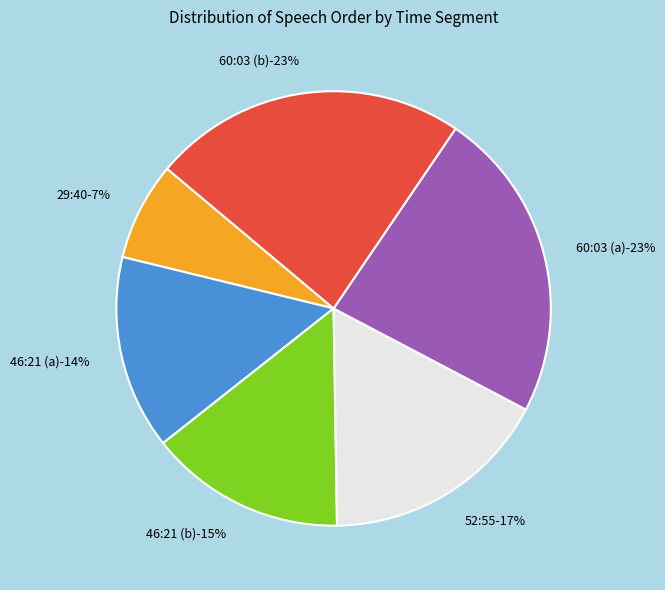

Rank the categories by value from lowest to highest.

29:40, 46:21 (a), 46:21 (b), 52:55, 60:03 (a), 60:03 (b)